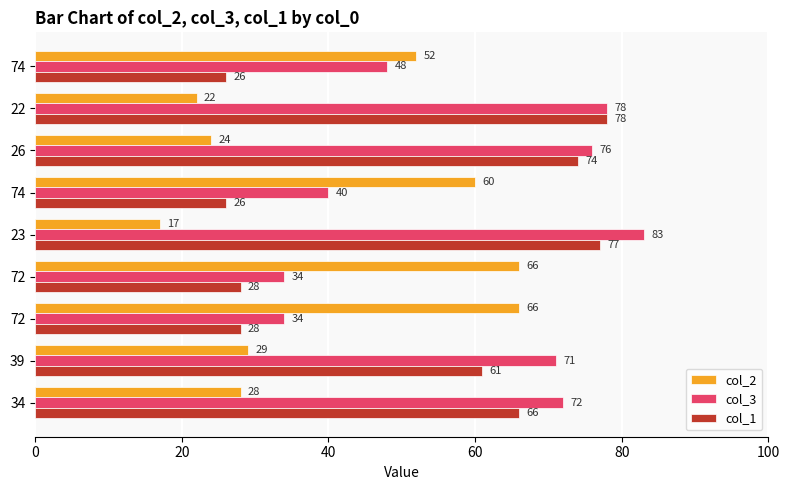

Which category has the lowest value across all series?

23